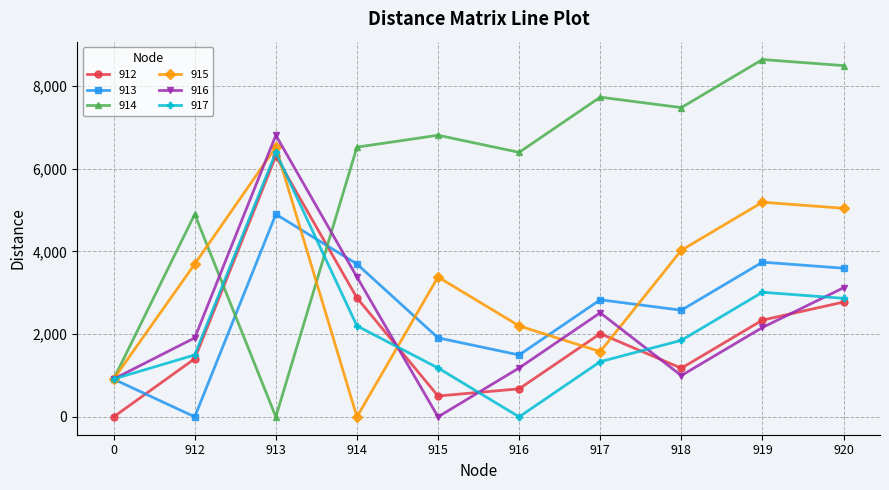

What is the difference between the highest and lowest values at 917?

6397.5